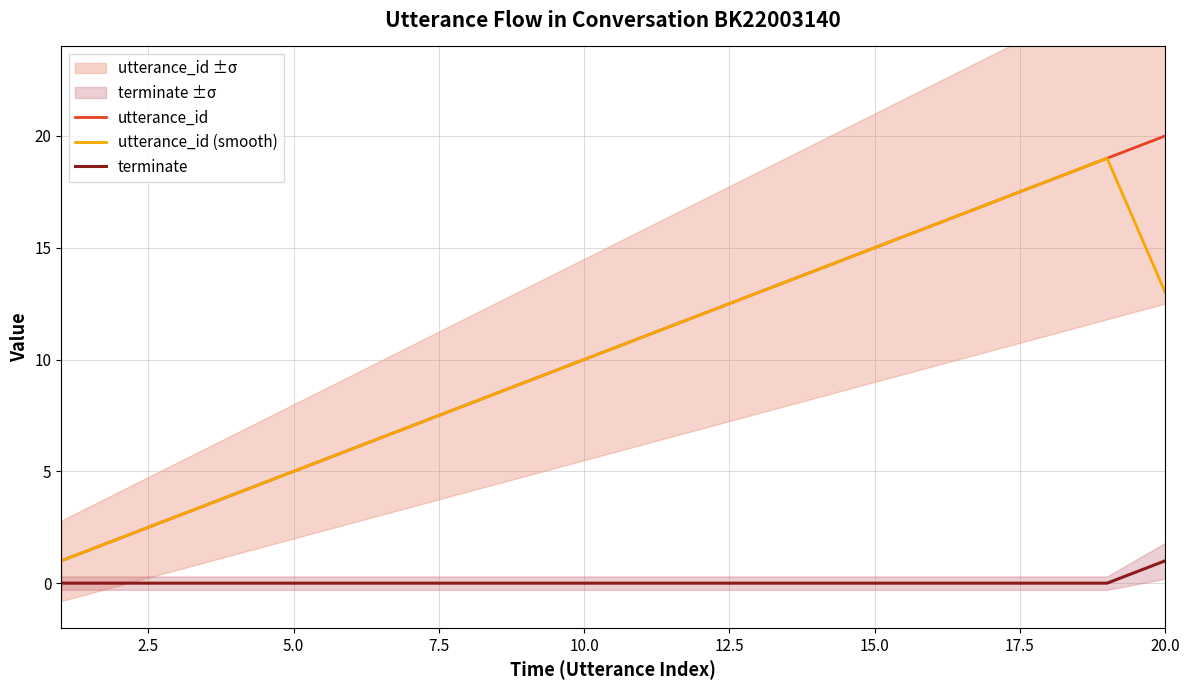

The value of utterance_id at 5.0 is 5.0. True or false?

True